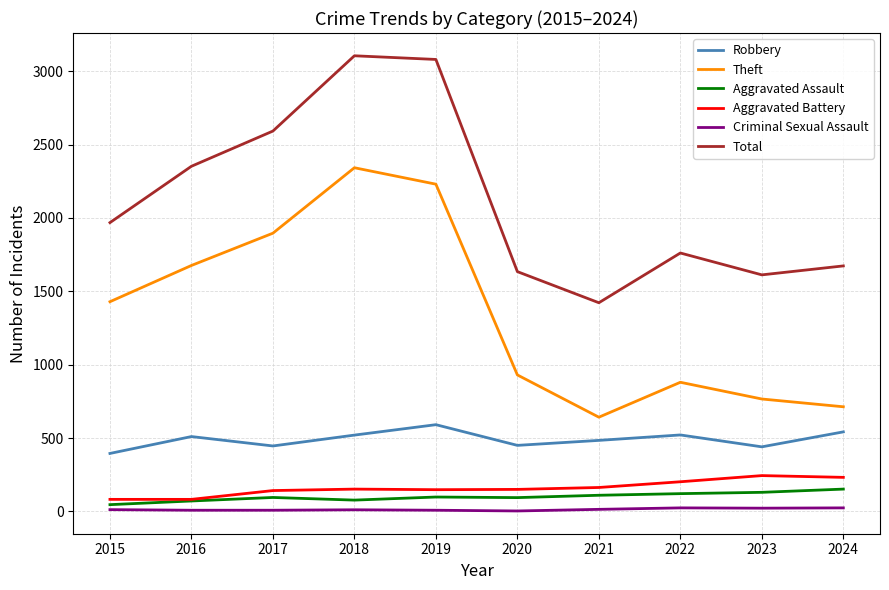

What is the smallest value displayed?

3